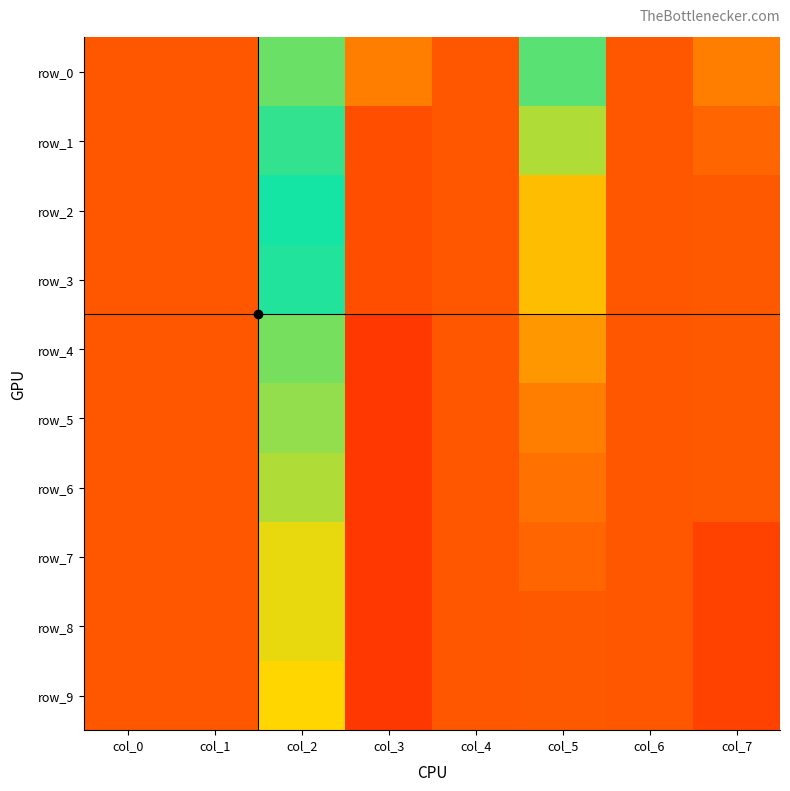

What is the total value across all series at col_5?

7.8